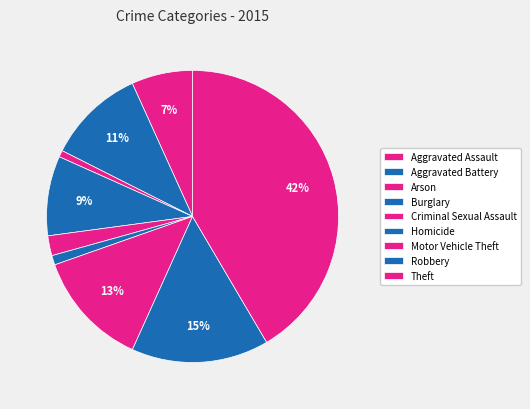

How many segments does this pie chart have?

9